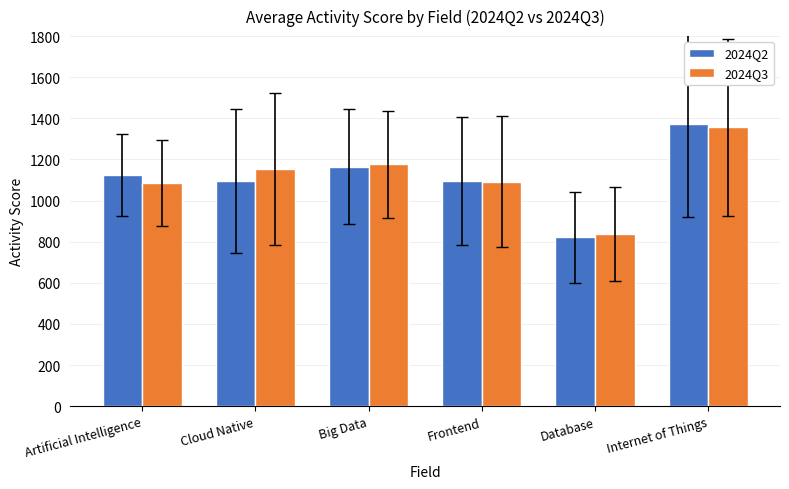

What is the maximum value for 2024Q3?

1355.8